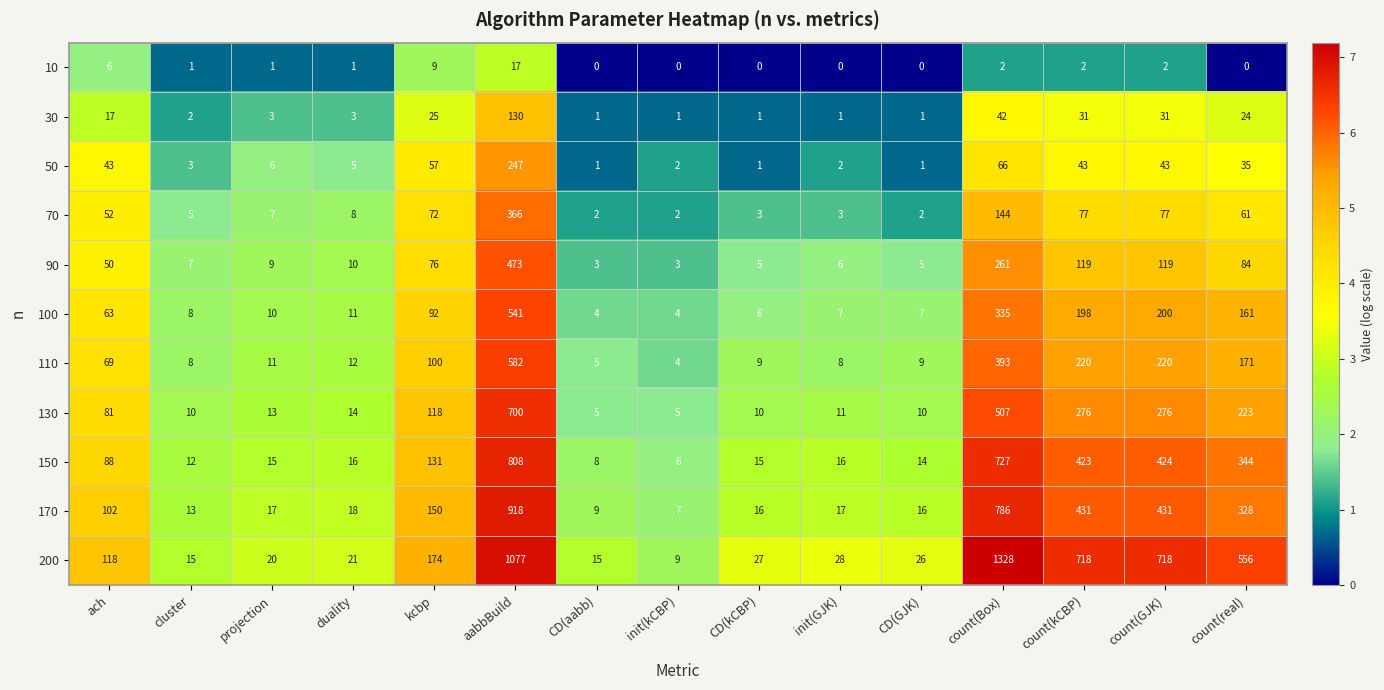

What is the difference between the second highest and second lowest values in the 110 series?

388